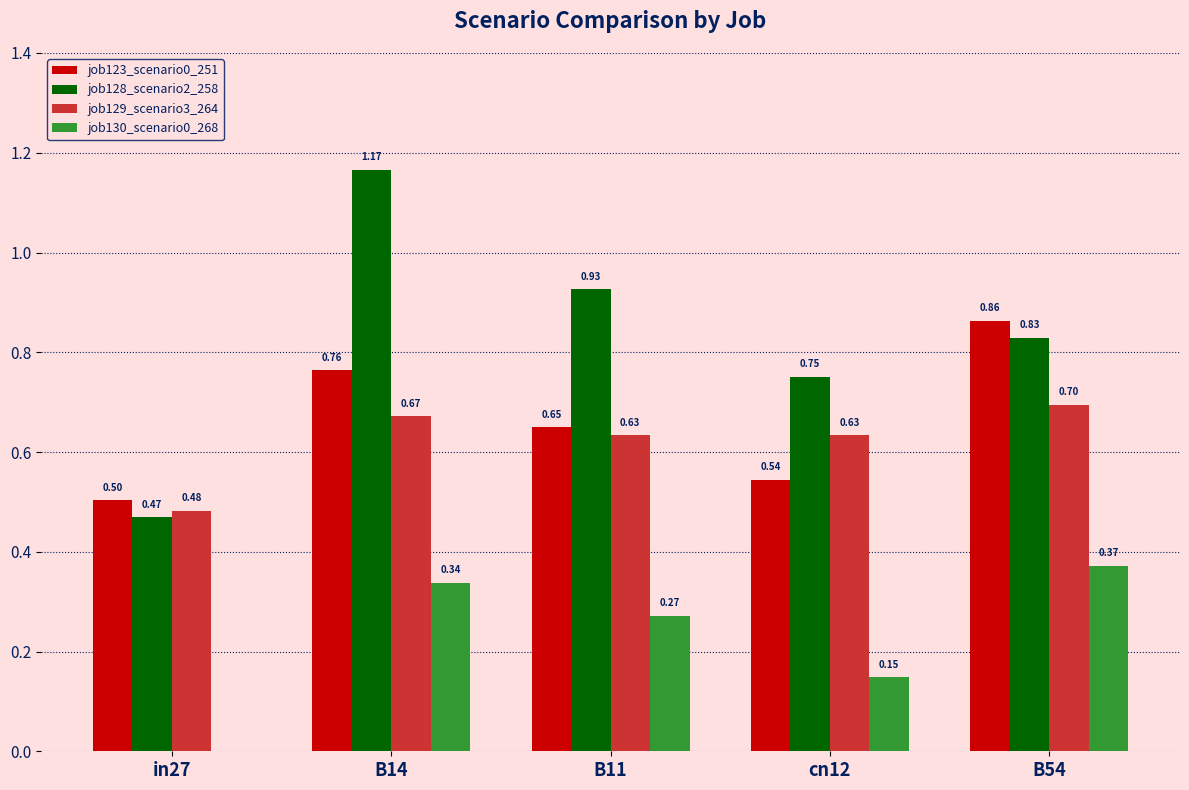

What is the sum of all job123_scenario0_251 values?

3.3